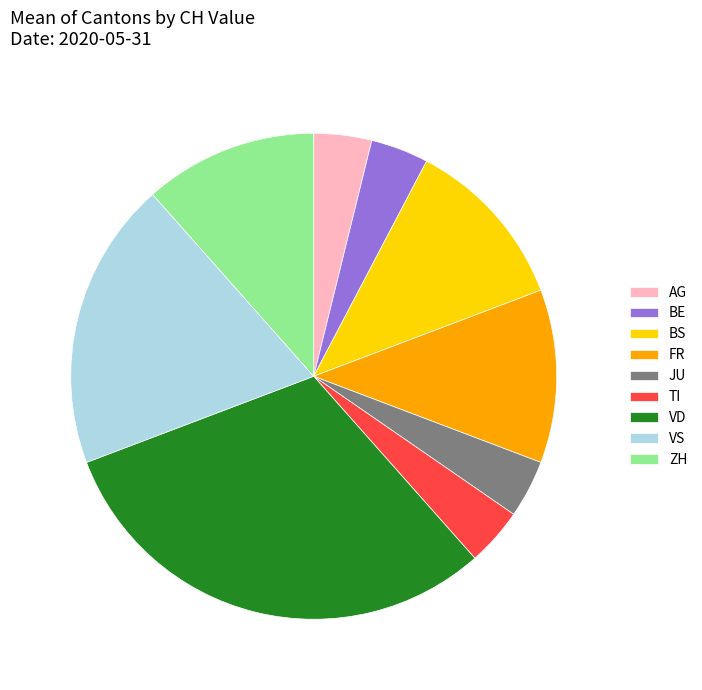

The VS slice represents 19% of the pie. True or false?

True